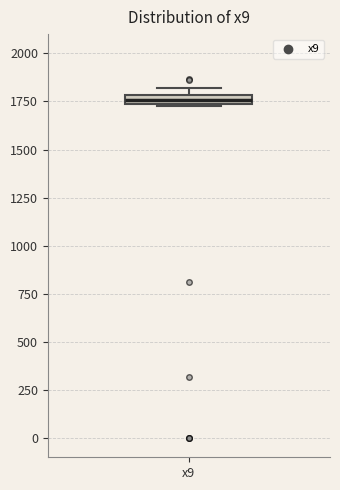

Where is the lower edge of the box for x9 on the y-axis? The values are not printed on the chart, so give them approximately, as read against the axis.

1750